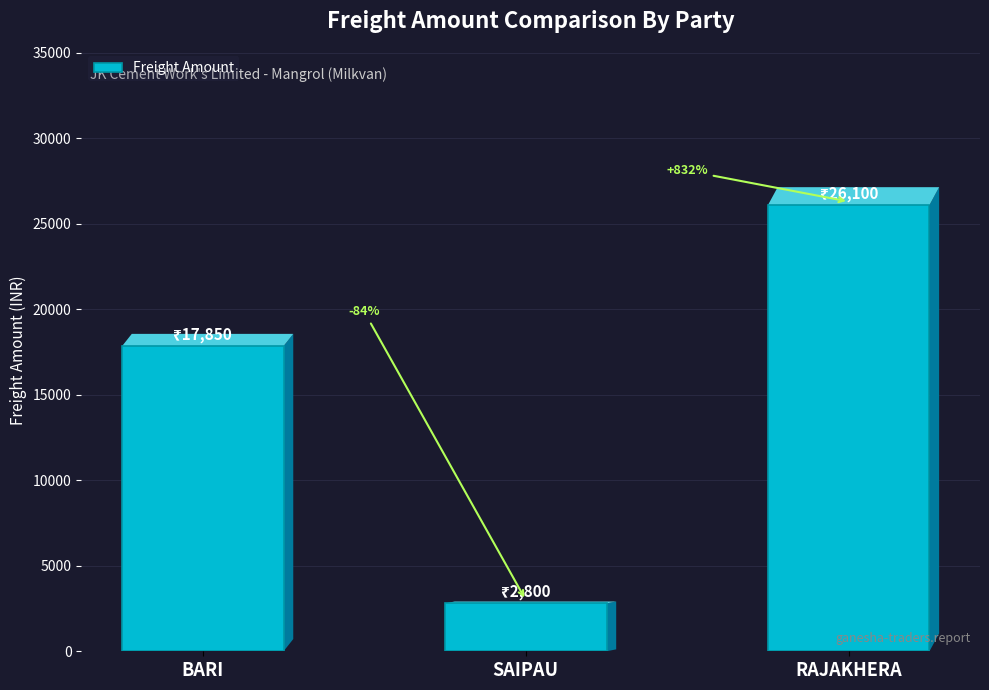

Where is the data nearest to the value 14450?

BARI